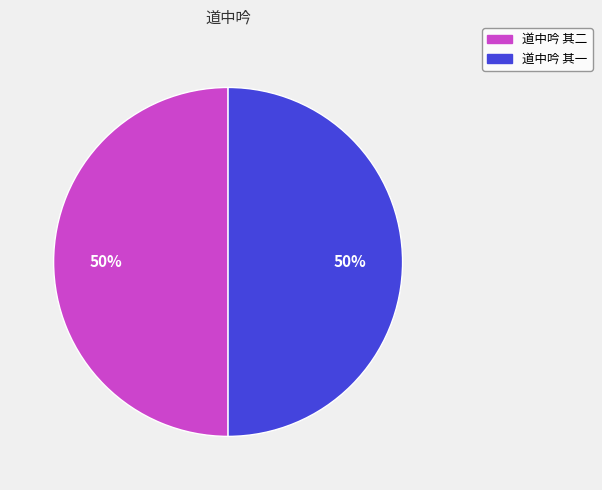

Approximately how many times larger is the value at 道中吟 其一 compared to 道中吟 其二?

1.0